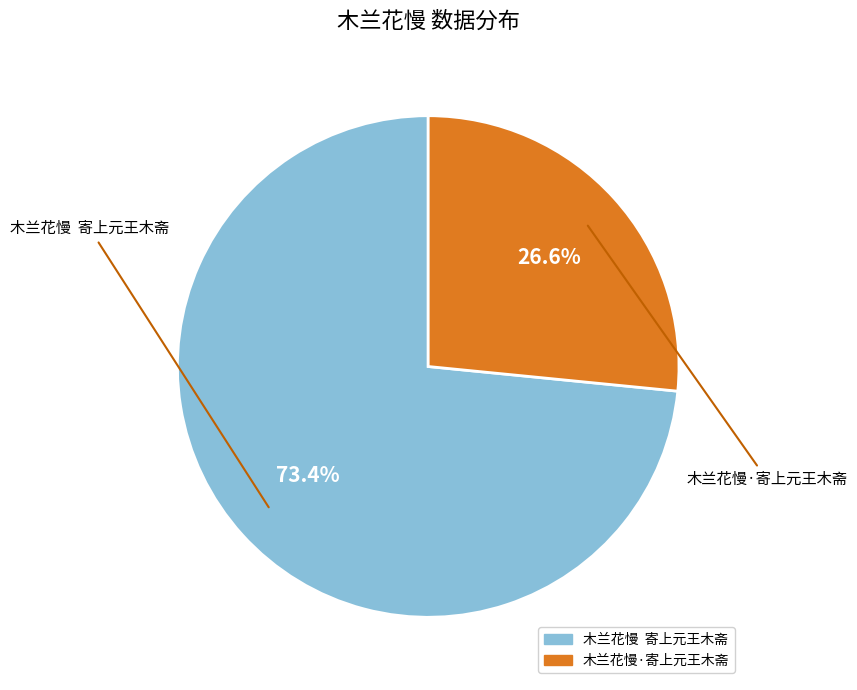

Which slice is the smallest?

木兰花慢·寄上元王木斋